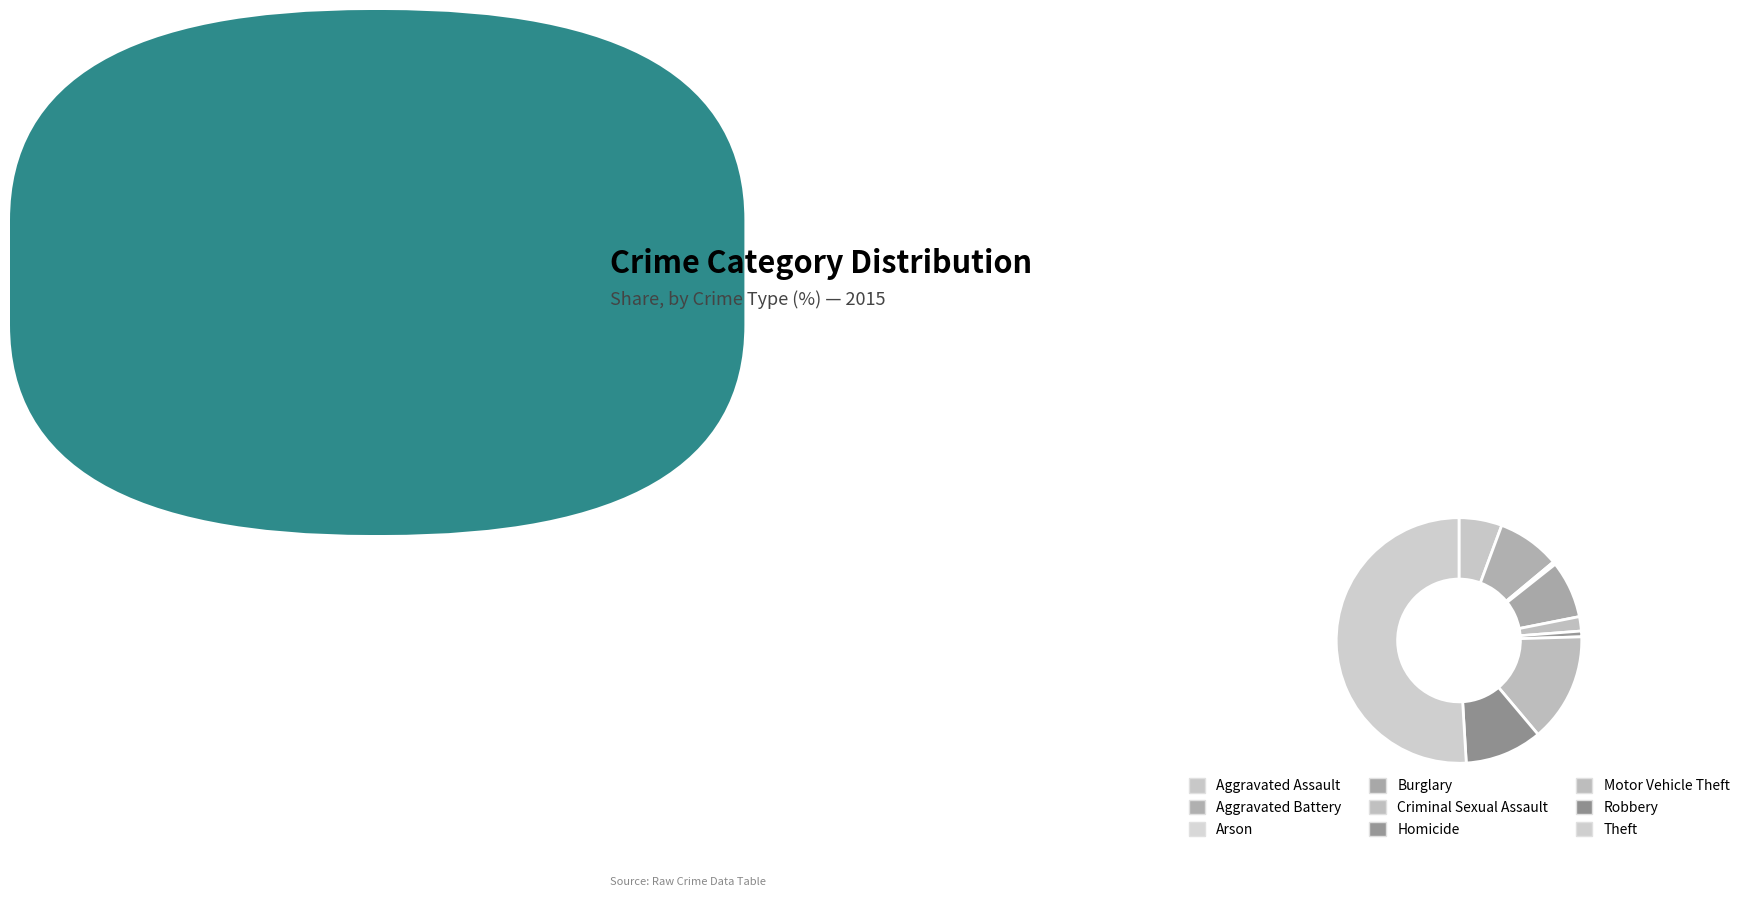

How many segments does this pie chart have?

9